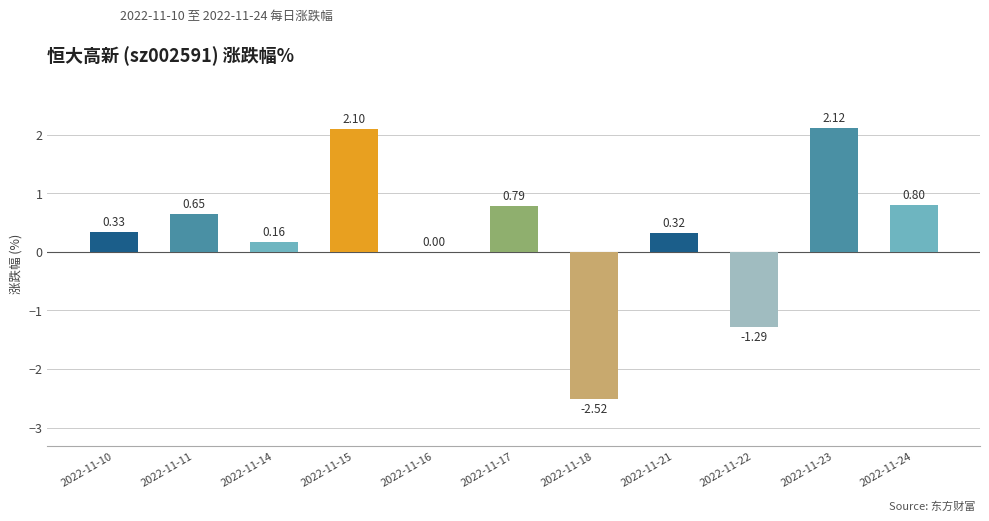

Is it true that the value at 2022-11-21 is 0.1?

False